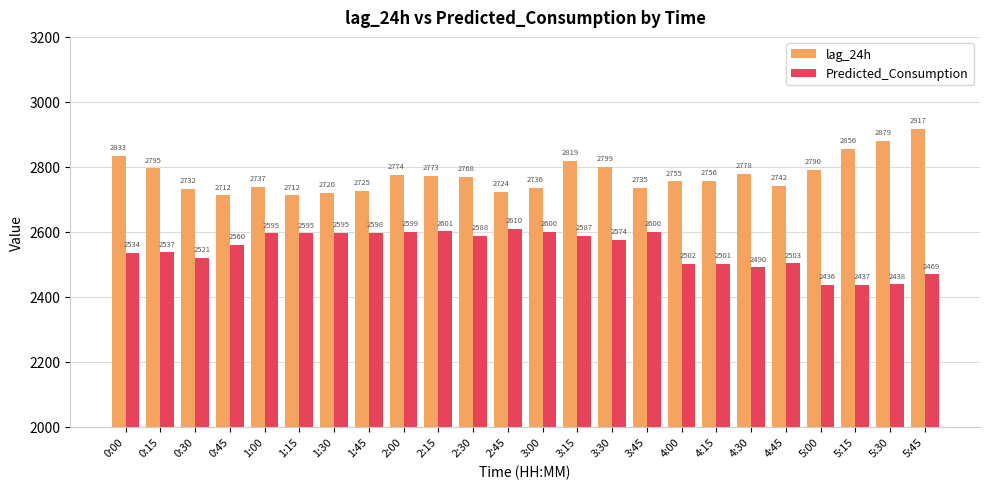

True or false: Predicted_Consumption has a value of 2437.4 at 5:15.

True